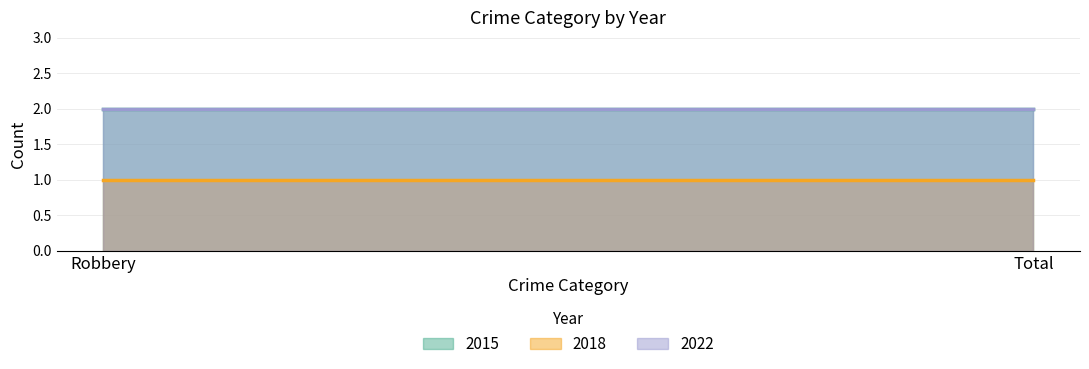

The 2015 series shows 2 at Total. True or false?

True